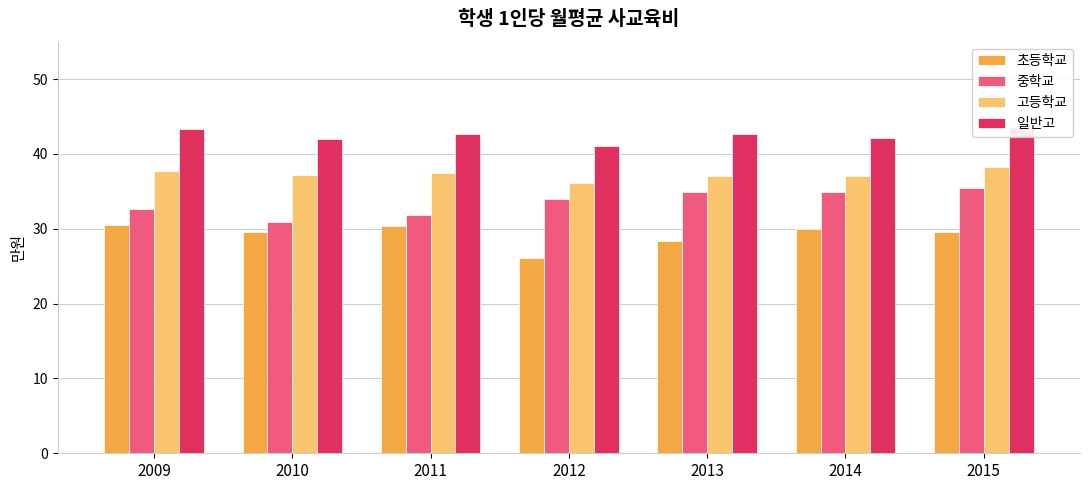

Are the bars horizontal?

No